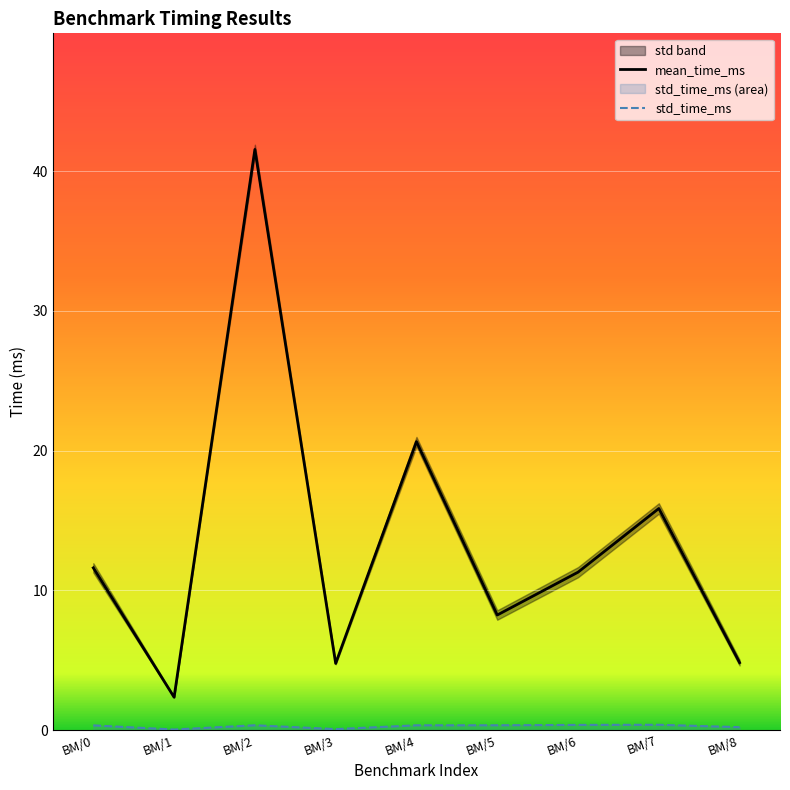

True or false: std_time_ms and mean_time_ms cross at least once.

False